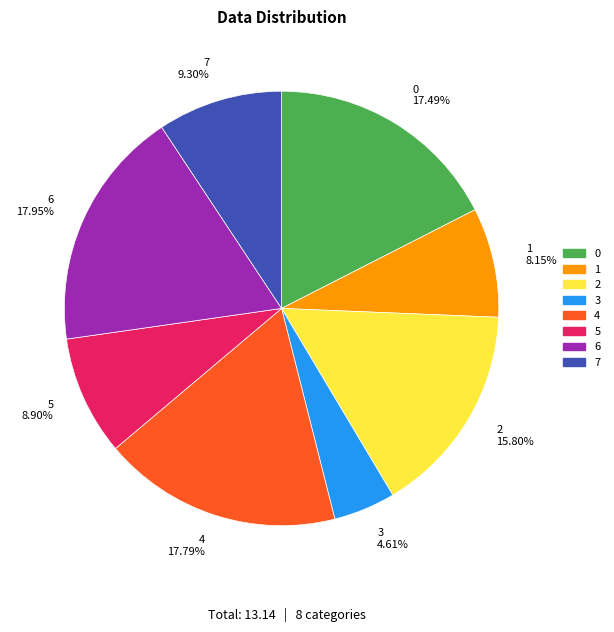

How many segments does this pie chart have?

8